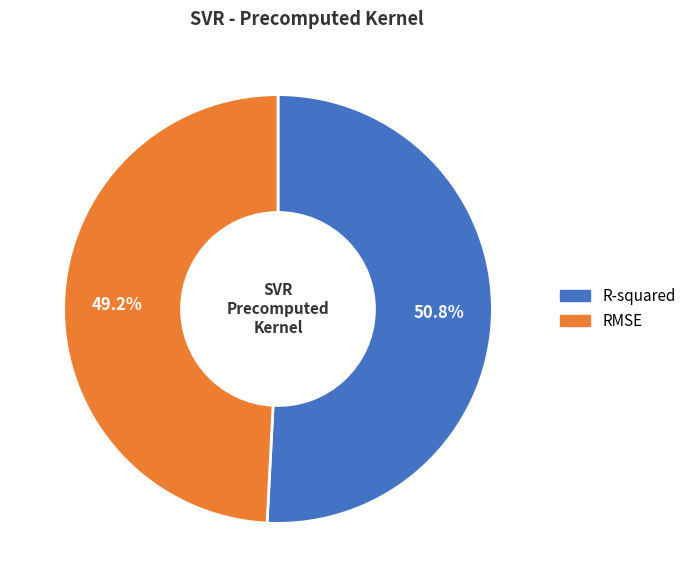

What percentage is NOT represented by R-squared?

49.2%